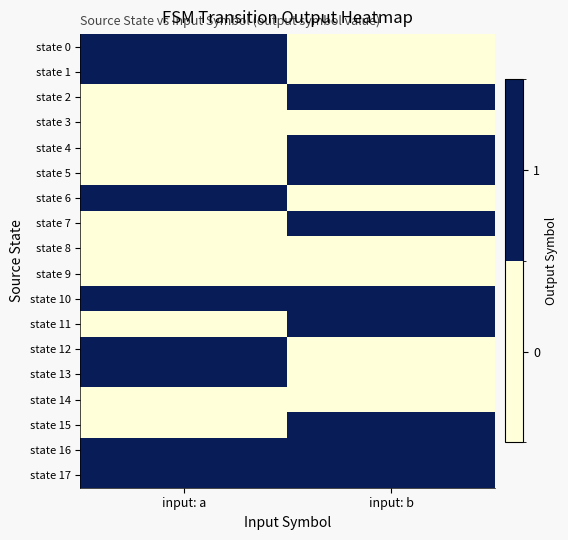

Which series has the largest total across all categories?

state 10